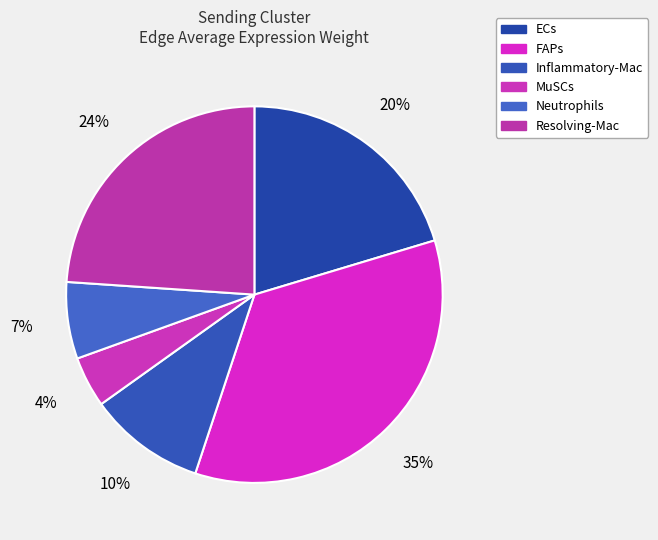

How many slices are in this pie chart?

6